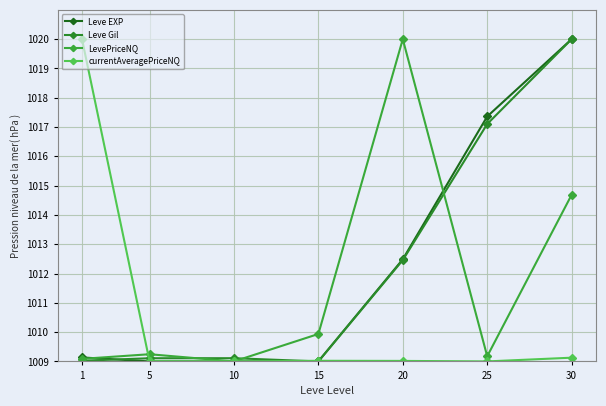

Rank the categories by LevePriceNQ value from highest to lowest.

20, 30, 15, 5, 25, 1, 10